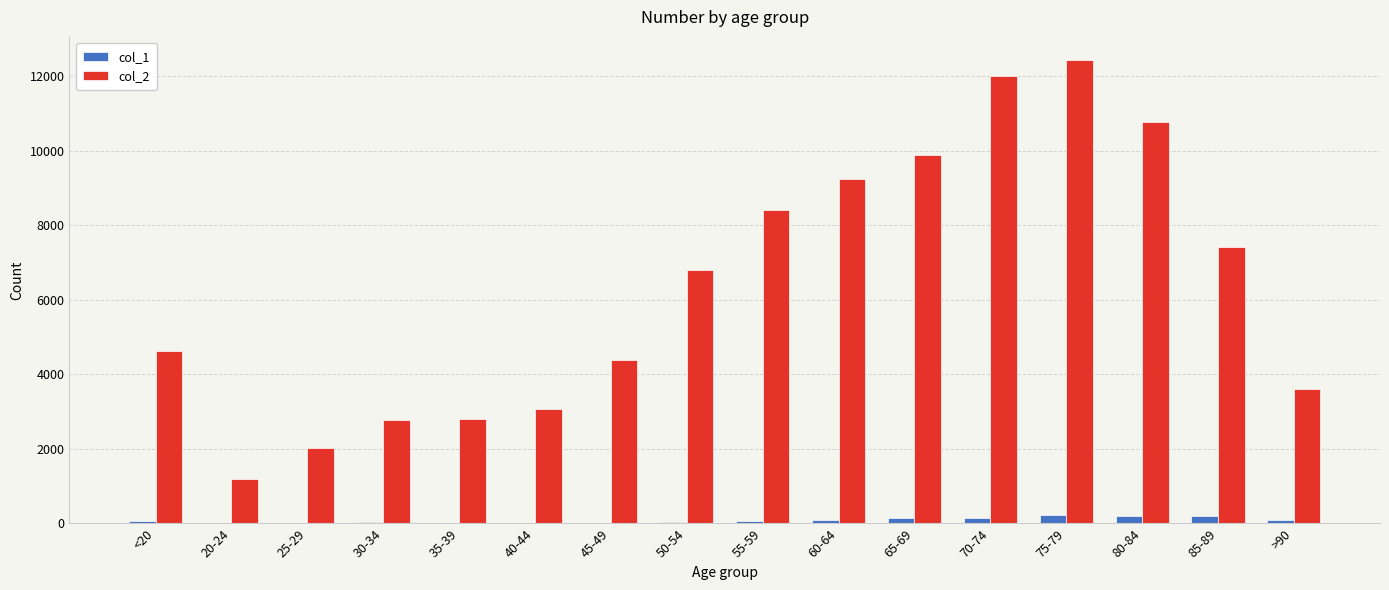

True or false: col_1 has a value of 77 at <20.

True